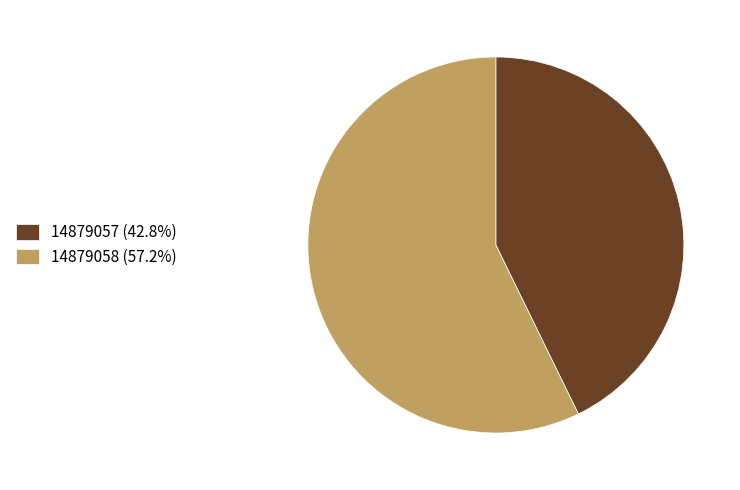

Count the number of slices in the pie.

2